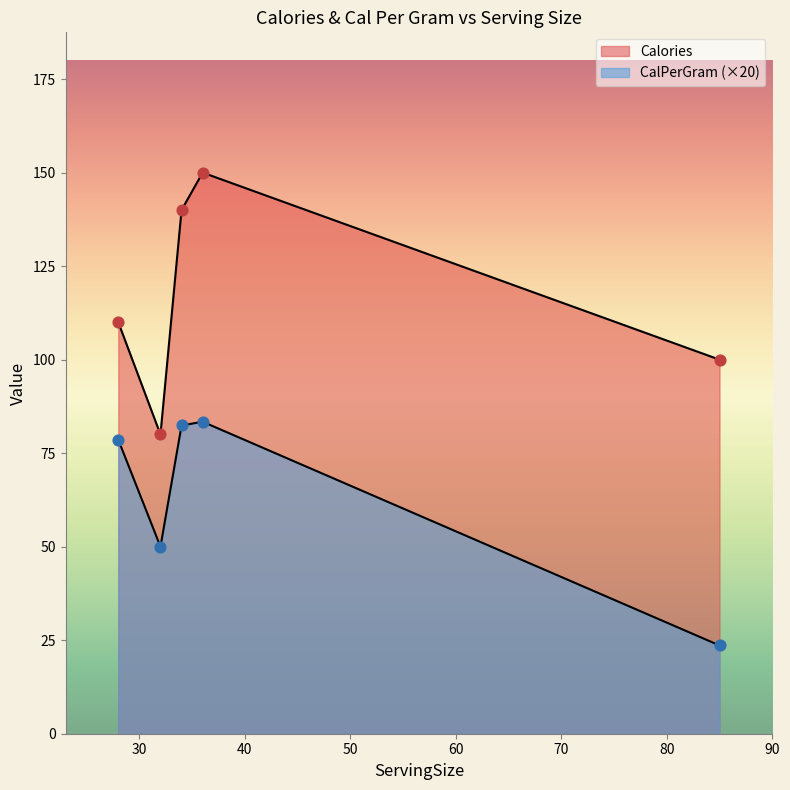

At which category is the sum across all series the highest?

36